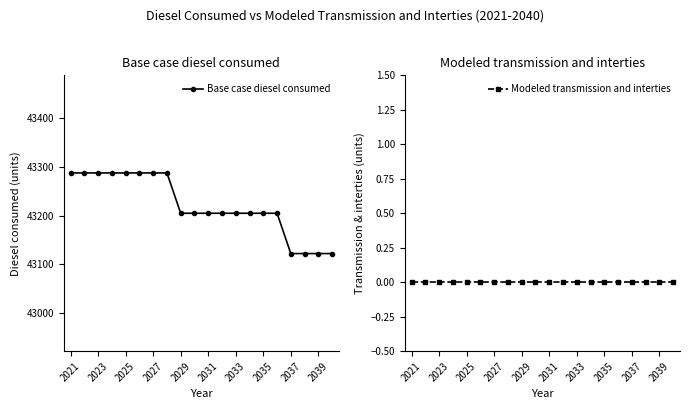

The Base case diesel consumed series shows 17862.5 at 2029. True or false?

False